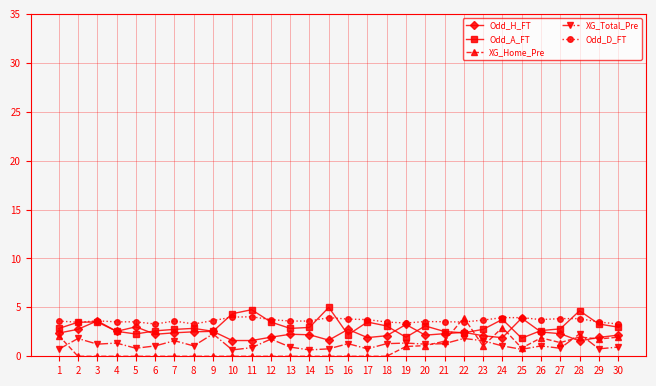

The value of Odd_A_FT at 11 is 4.8. True or false?

True